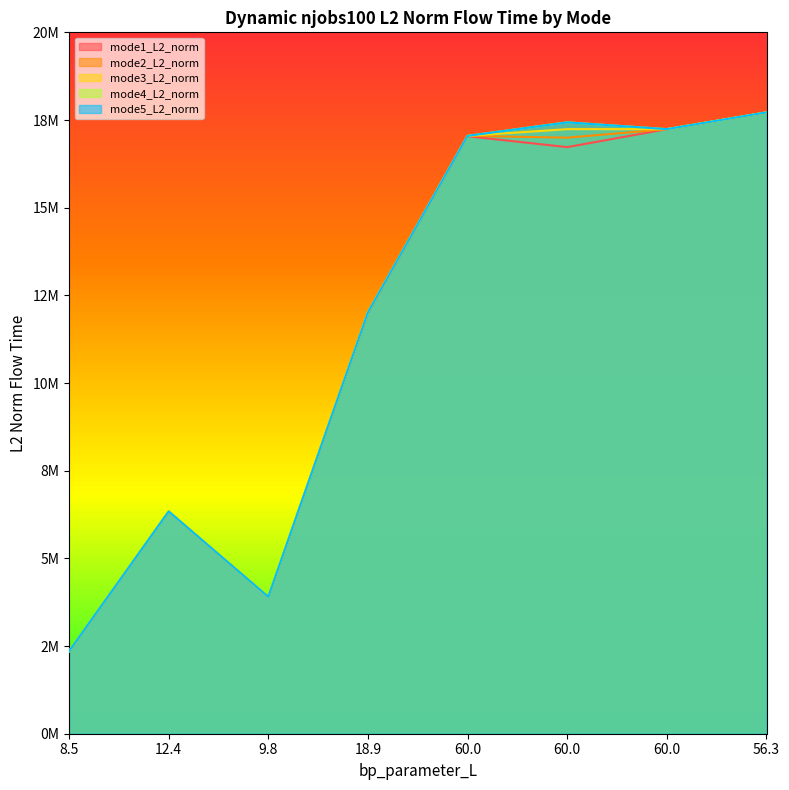

Reading left to right, extract all data points from this chart.

mode1_L2_norm: 2350305.1	6336703.7	3901711.3	11995153.5	17037131.6	16726687.3	17239642.5	17718103.5
mode2_L2_norm: 2350305.1	6336703.7	3901711.3	12016230.4	17048003.4	16996525.9	17239642.5	17718103.5
mode3_L2_norm: 2350305.1	6336703.7	3901711.3	12016230.4	17048003.4	17239162.8	17239642.5	17718103.5
mode4_L2_norm: 2350305.1	6336703.7	3901711.3	12016230.4	17048003.4	17434556.3	17239642.5	17718103.5
mode5_L2_norm: 2350305.1	6336703.7	3901711.3	12016230.4	17047582.6	17432739.6	17239642.5	17718103.5